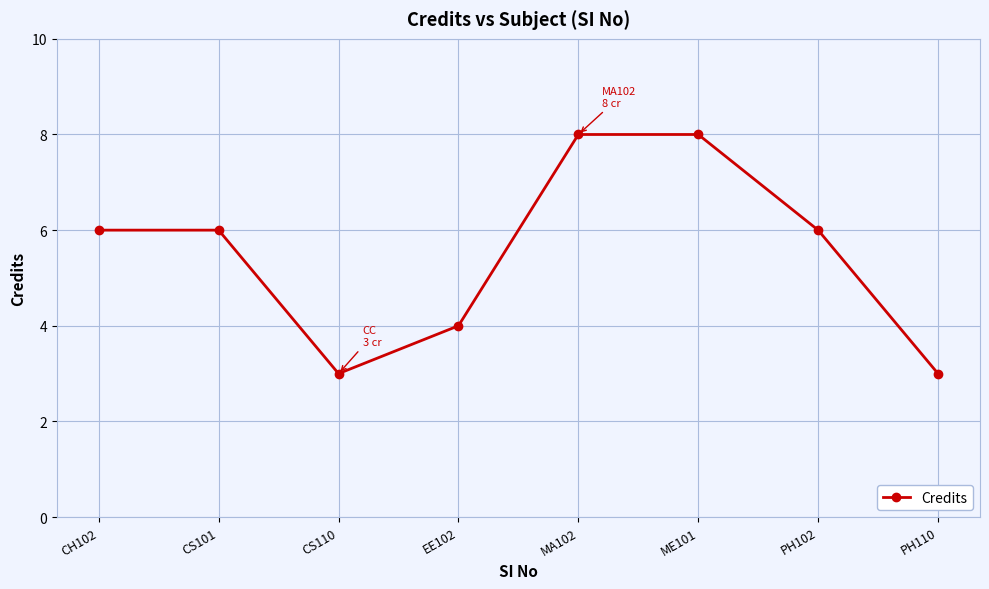

Reading left to right, list all the values displayed in this chart.

CH102=6	CS101=6	CS110=3	EE102=4	MA102=8	ME101=8	PH102=6	PH110=3